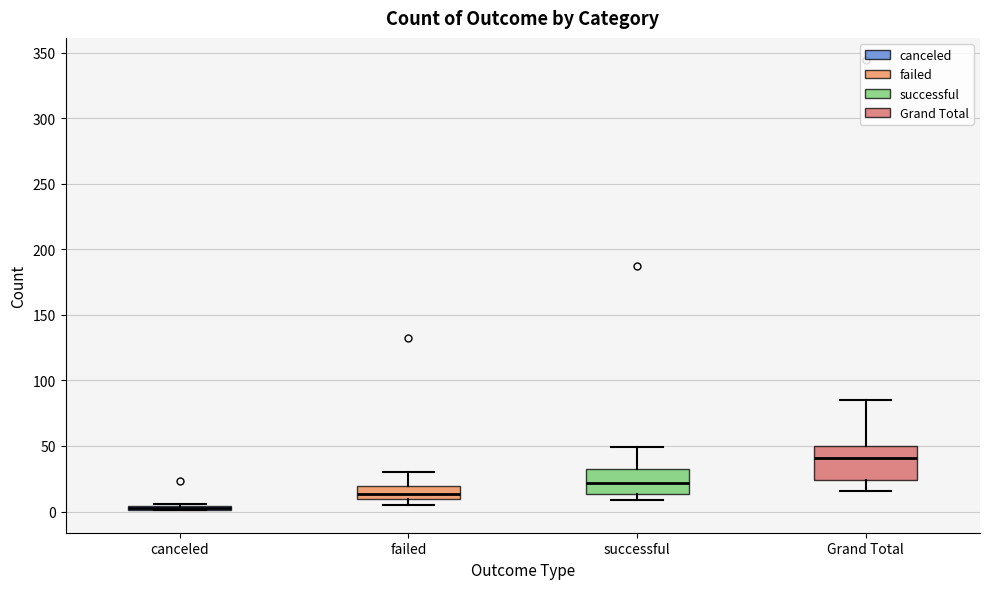

Where is the upper edge of the box for successful on the y-axis? The values are not printed on the chart, so give them approximately, as read against the axis.

35